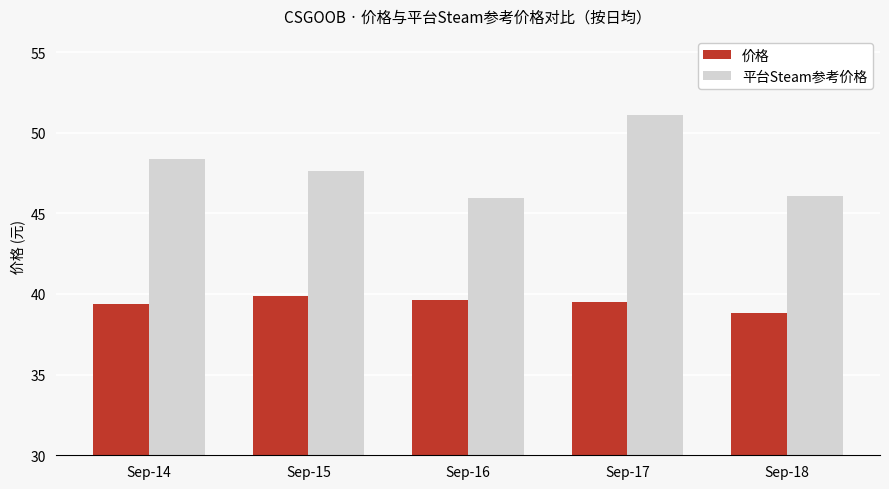

What value does the 平台Steam参考价格 series have at Sep-17?

51.1